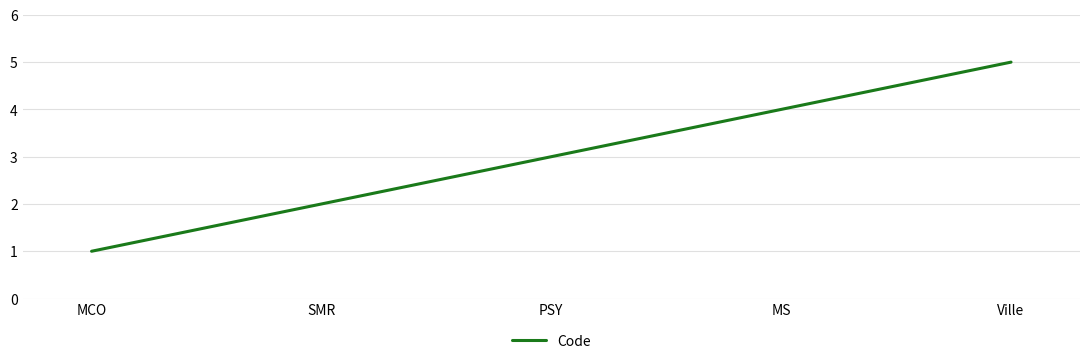

What is the ratio of the value at MS to the value at MCO?

4.0